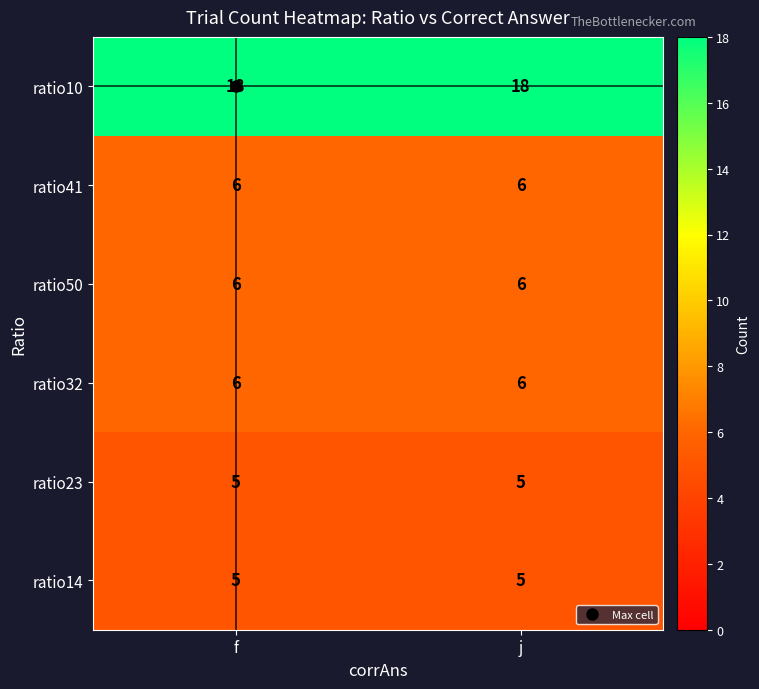

How many categories are shown in the chart?

2